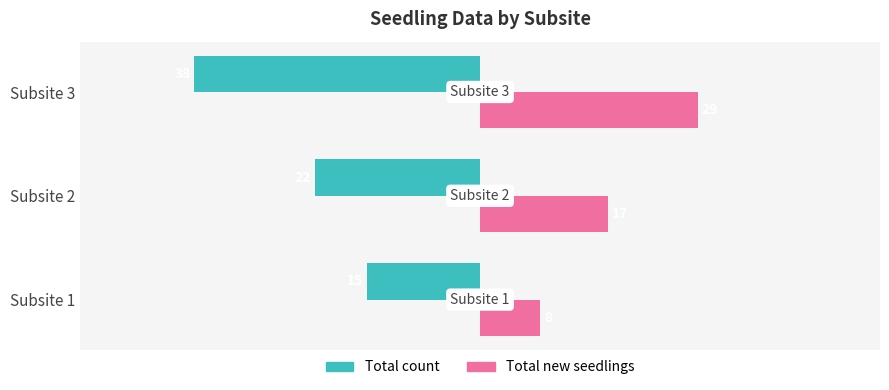

List the labels in order of Total new seedlings value, smallest first.

Subsite 1, Subsite 2, Subsite 3